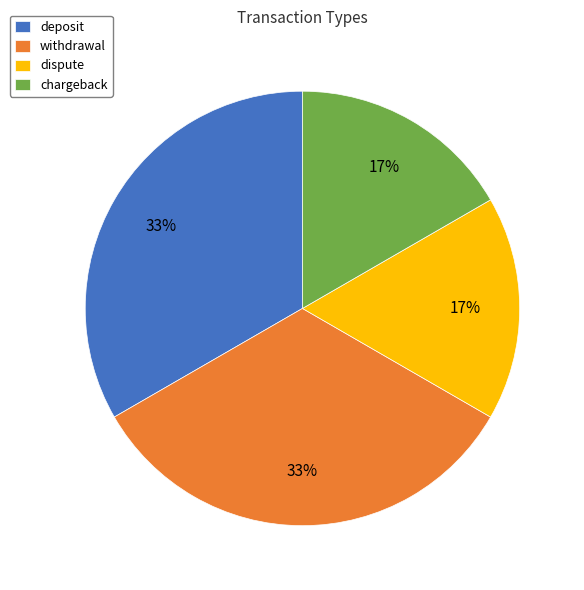

Is withdrawal the majority of the pie?

No